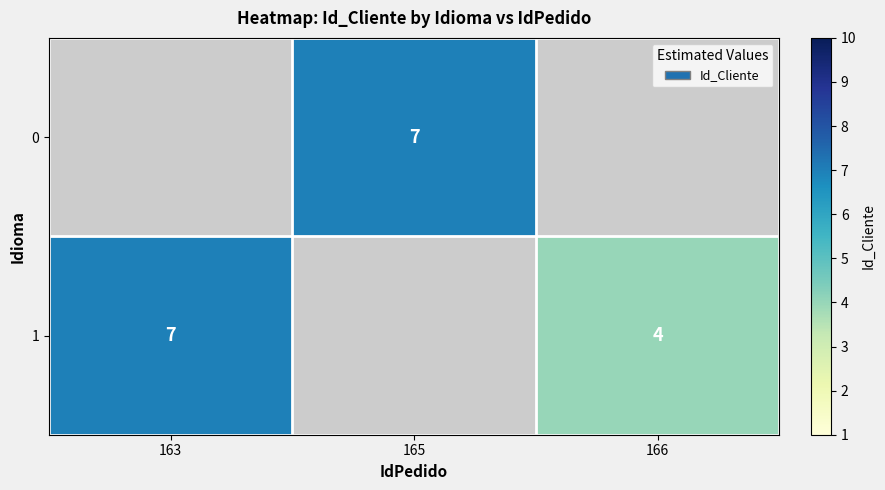

The value of 1 at 163 is 10. True or false?

False